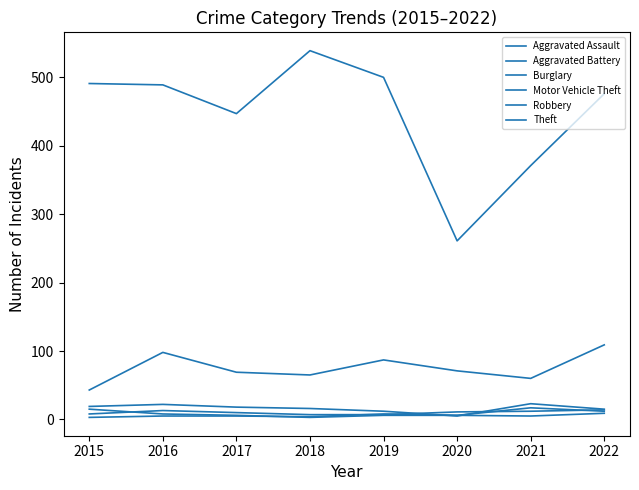

Which category has the highest value in the Robbery series?

2015